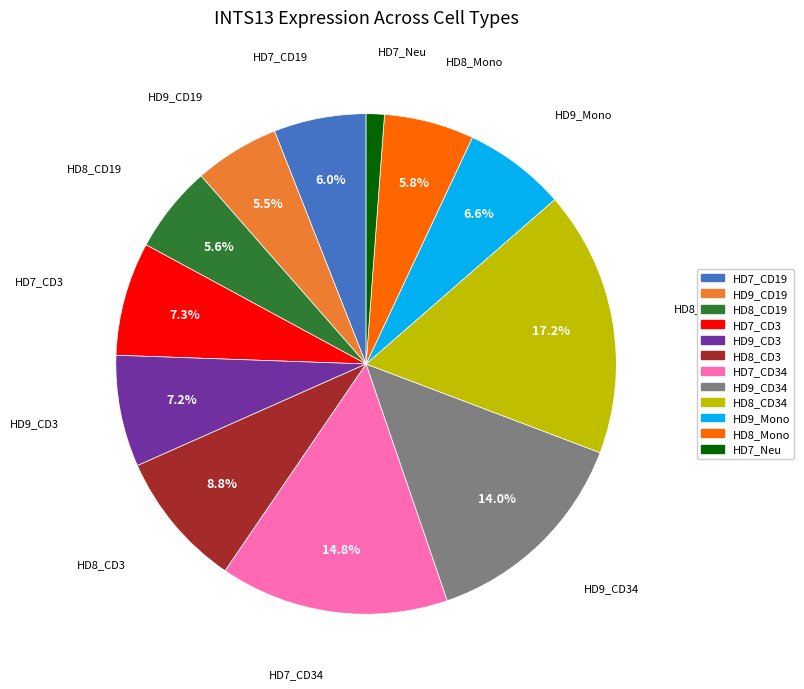

Is there a majority slice in this chart?

No